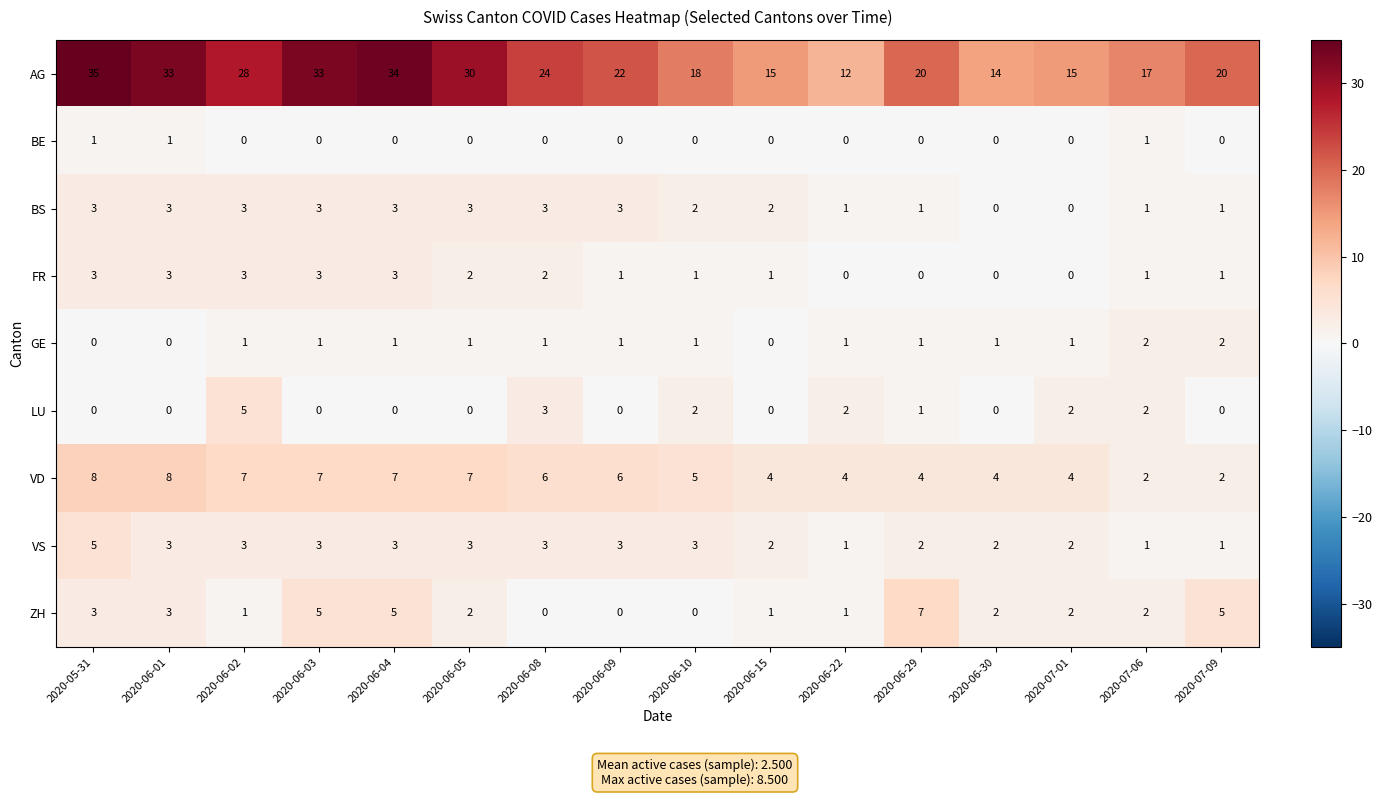

How many categories are shown in the chart?

16